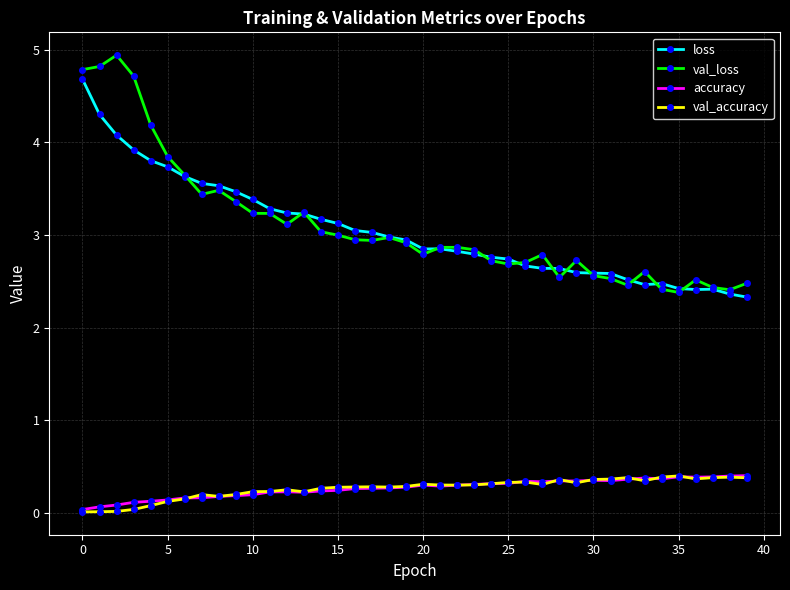

Which series has the widest spread of values?

val_loss